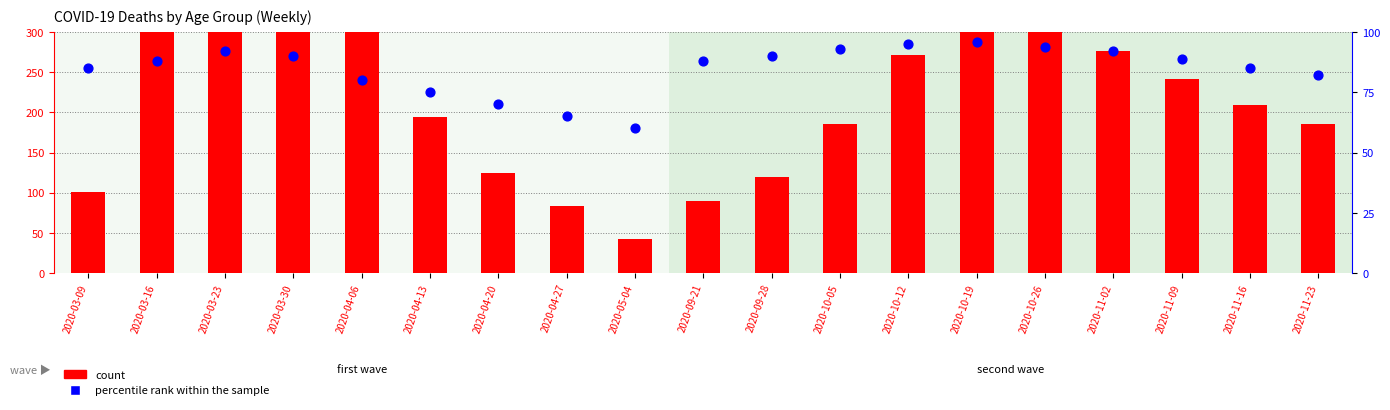

At which category is the sum across all series the highest?

2020-03-23